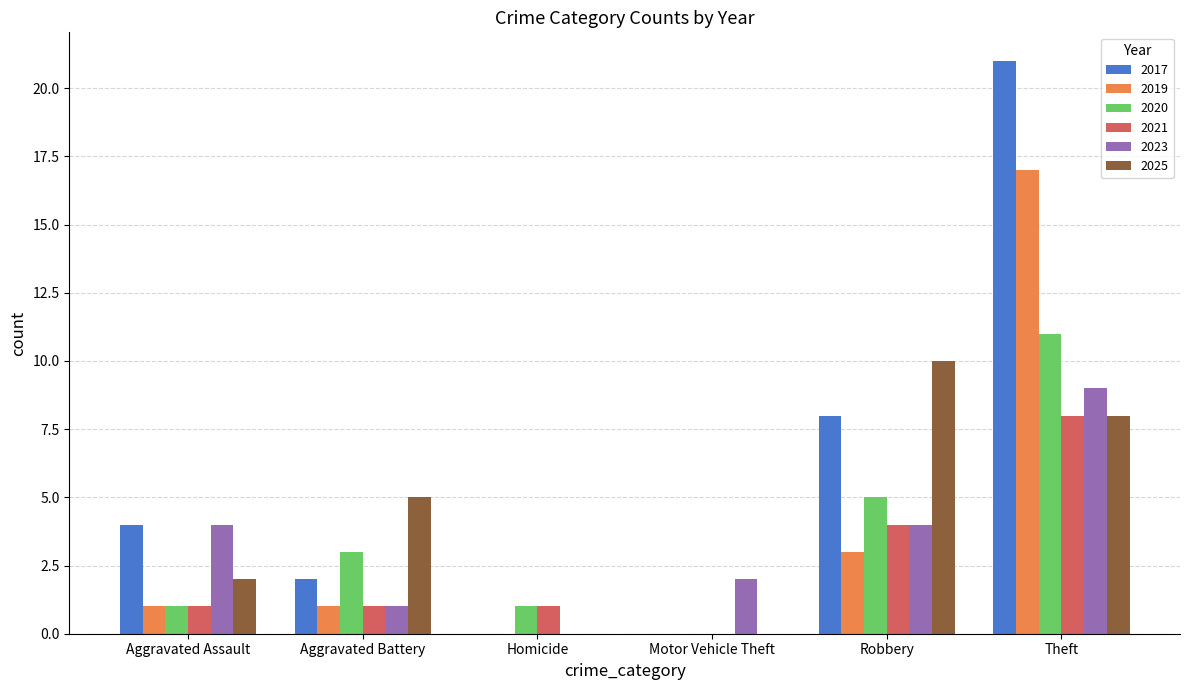

Is the value of 2019 at Aggravated Battery greater than the value of 2021 at Theft?

No